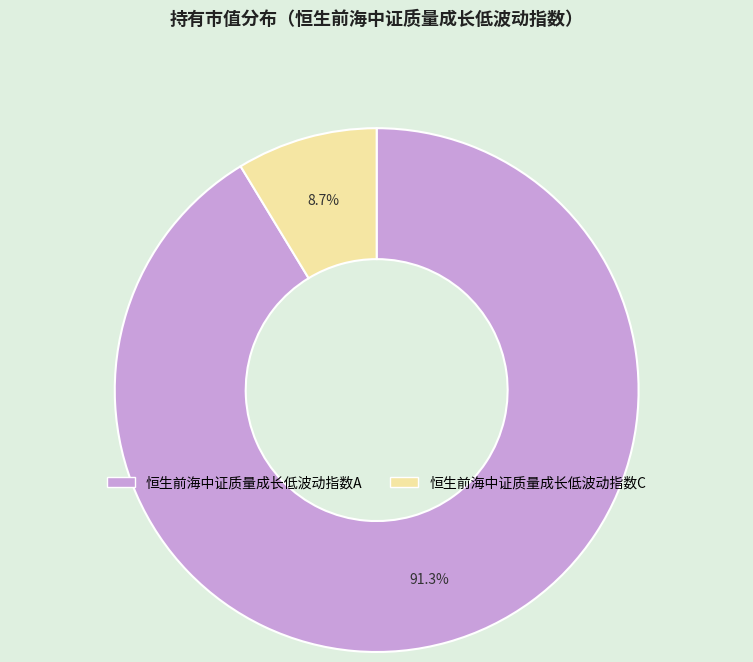

Which has a higher value, 恒生前海中证质量成长低波动指数C or 恒生前海中证质量成长低波动指数A?

恒生前海中证质量成长低波动指数A